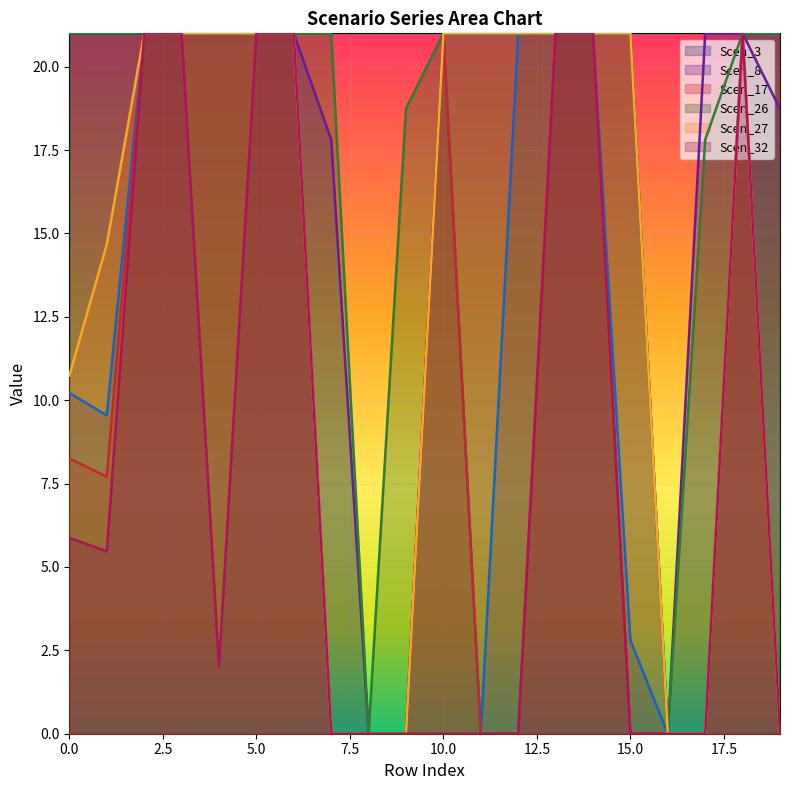

Reading left to right, list all the values displayed in this chart.

Scen_3: 10.2	9.5	21.0	21.0	21.0	21.0	21.0	0.0	0.0	0.0	21.0	0.0	21.0	21.0	21.0	2.8	0.0	0.0	21.0	21.0
Scen_8: 21.0	21.0	21.0	21.0	21.0	21.0	21.0	17.8	0.0	0.0	21.0	21.0	21.0	21.0	21.0	21.0	0.0	21.0	21.0	18.7
Scen_17: 8.3	7.7	21.0	21.0	21.0	21.0	21.0	0.0	0.0	0.0	21.0	0.0	0.0	21.0	21.0	0.0	0.0	0.0	21.0	0.0
Scen_26: 21.0	21.0	21.0	21.0	21.0	21.0	21.0	21.0	0.0	18.7	21.0	21.0	21.0	21.0	21.0	21.0	0.0	17.8	21.0	21.0
Scen_27: 10.7	14.7	21.0	21.0	21.0	21.0	21.0	0.0	0.0	0.0	21.0	21.0	21.0	21.0	21.0	21.0	0.0	0.0	21.0	0.0
Scen_32: 5.9	5.5	21.0	21.0	2.0	21.0	21.0	0.0	0.0	0.0	0.0	0.0	0.0	21.0	21.0	0.0	0.0	0.0	21.0	0.0